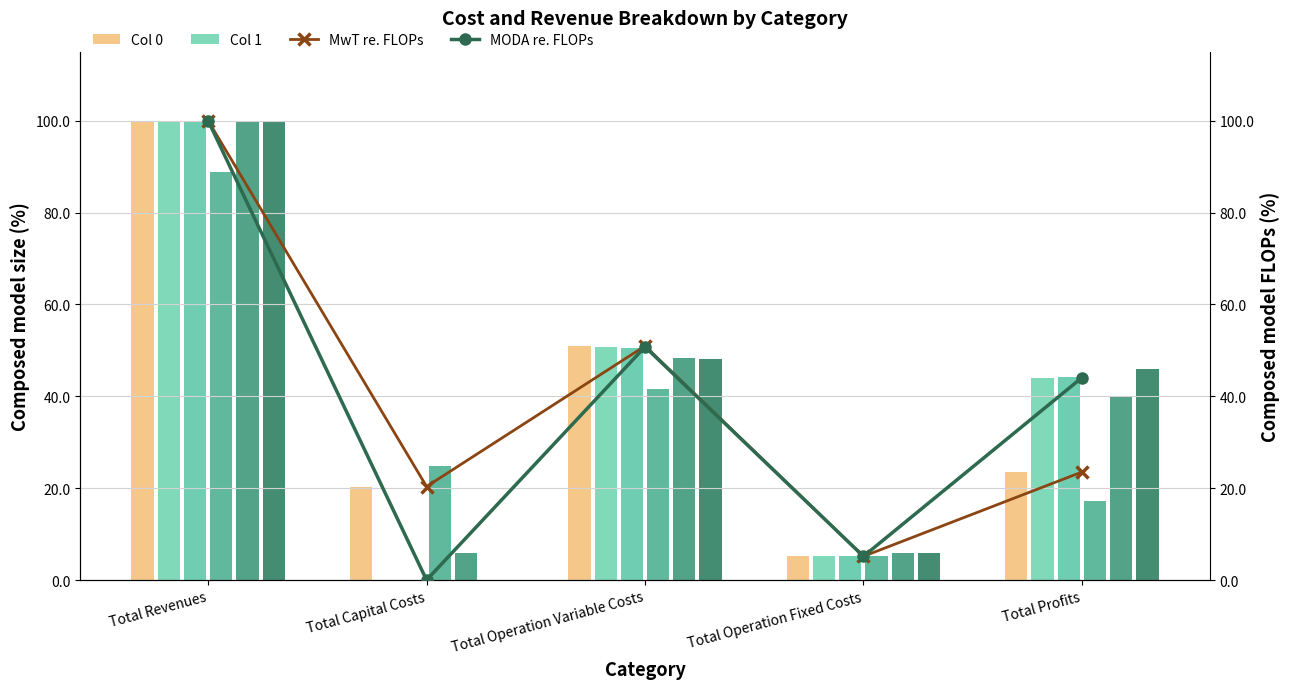

The Col 0 series shows 20.4 at Total Capital Costs. True or false?

True